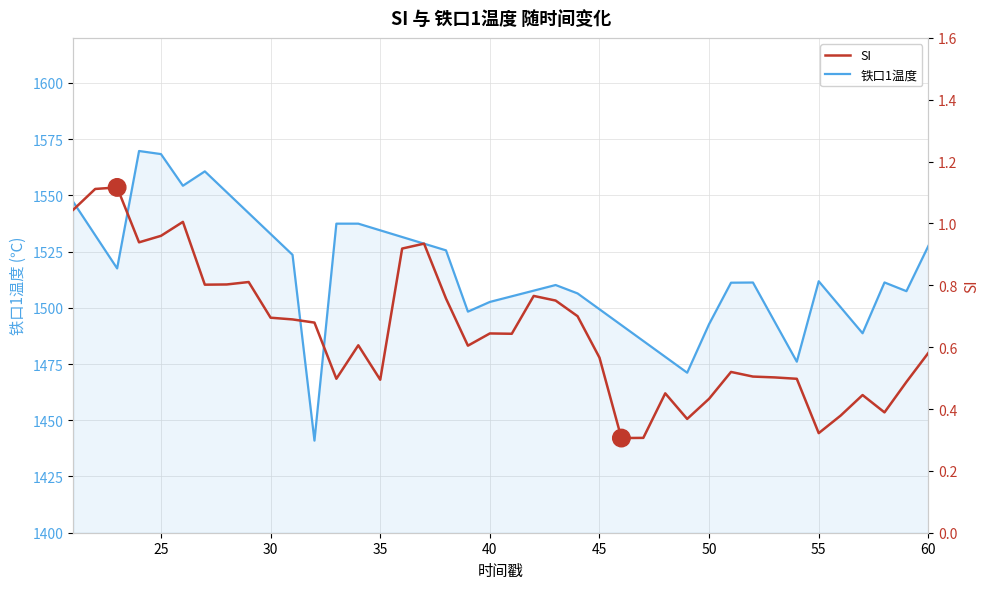

True or false: 铁口1温度 has a value of 1532.8 at 30.

True